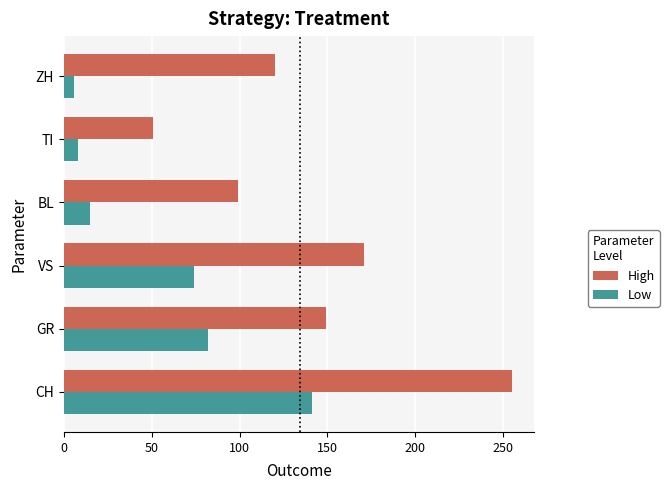

What is the average value of the Low series?

54